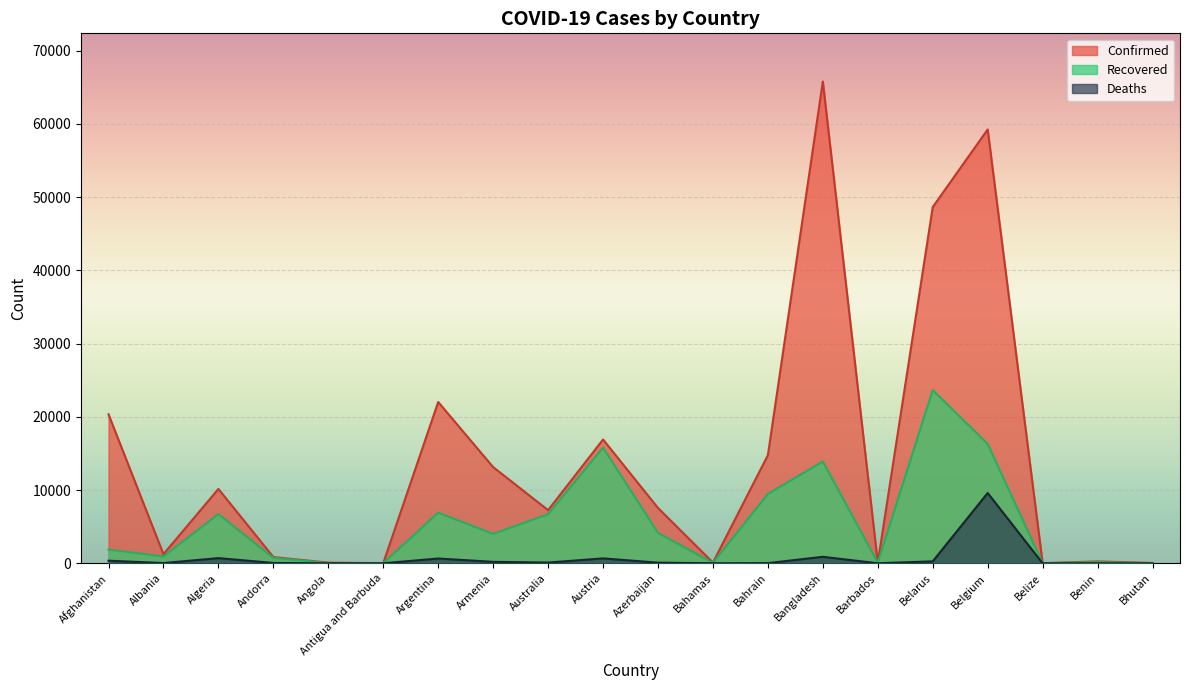

True or false: Deaths and Confirmed intersect in this chart.

False